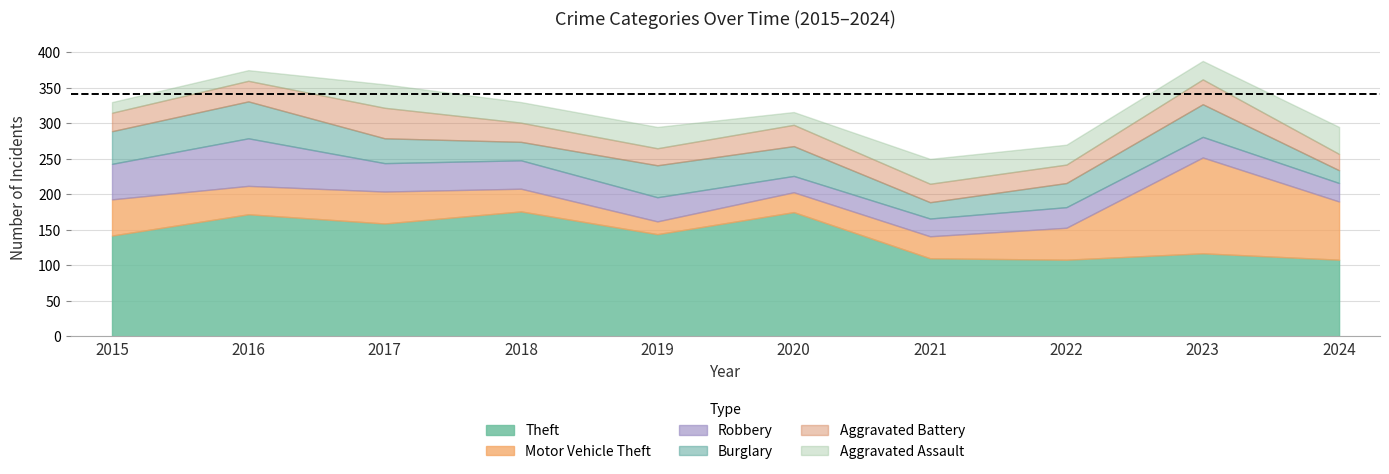

Rank the series by their maximum value, from lowest to highest.

Aggravated Assault, Aggravated Battery, Burglary, Robbery, Motor Vehicle Theft, Theft